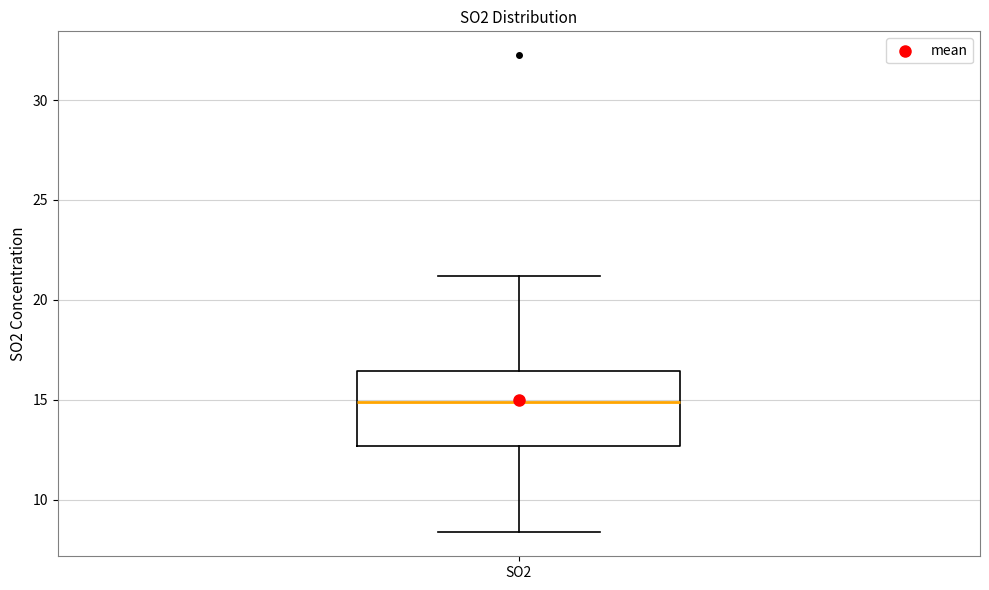

Transcribe this box plot: give where the median line is, the range the box spans, and where the two whiskers end, as read against the y-axis. The values are not printed on the chart, so give them approximately, as read against the axis.

median 15.0, box 12.5 to 16.5, whiskers 8.5 to 21.0